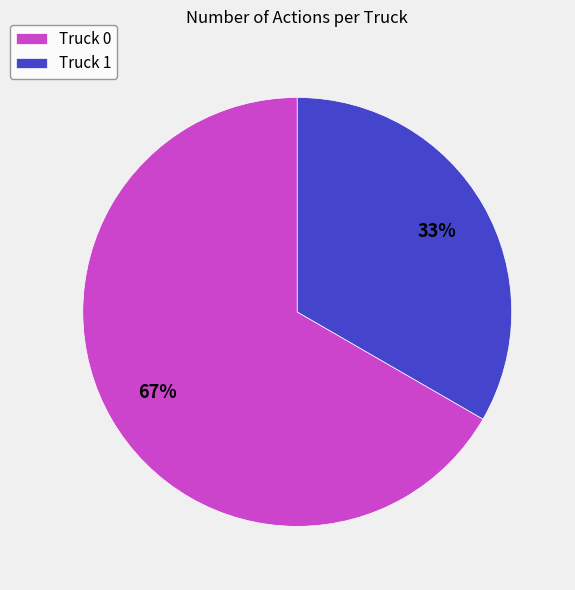

Which category accounts for the majority?

Truck 0